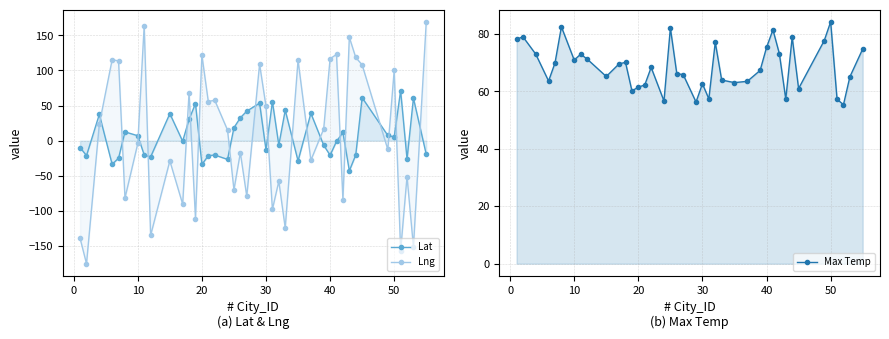

What is the label of the 36th point from the left?

50